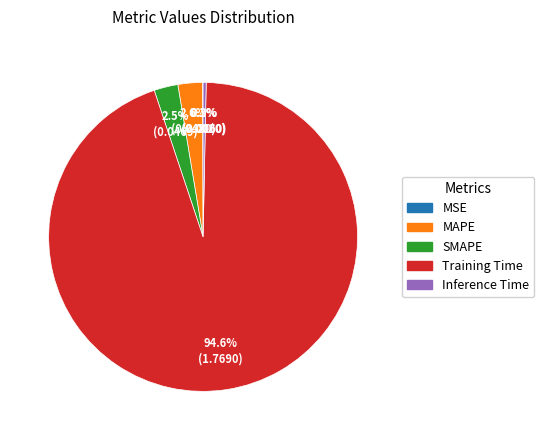

How much of the chart is everything except Inference Time?

99.7%